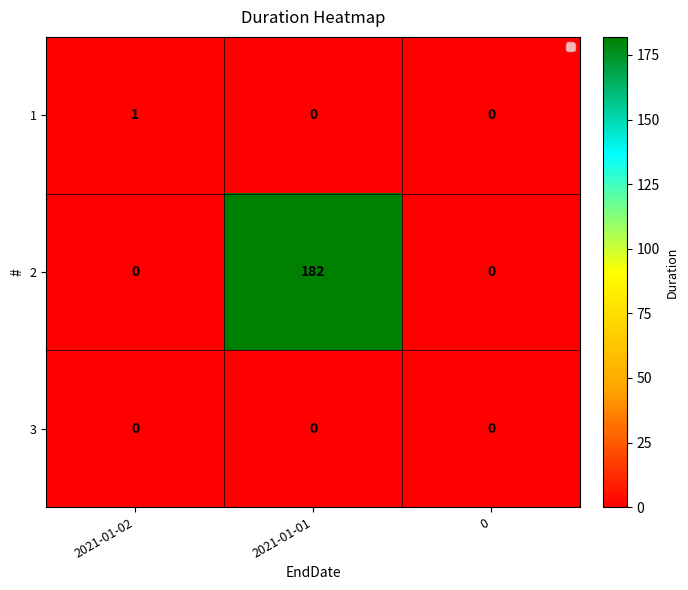

Which series has the widest spread of values?

2